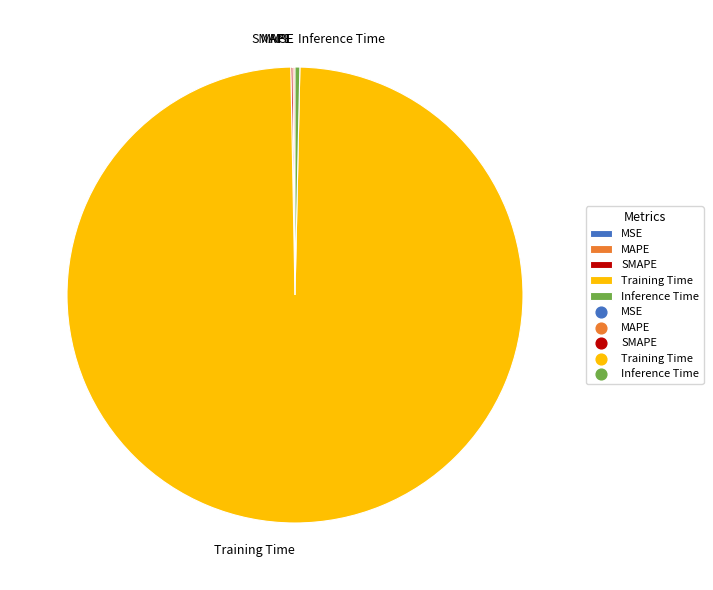

Which category accounts for the majority?

Training Time